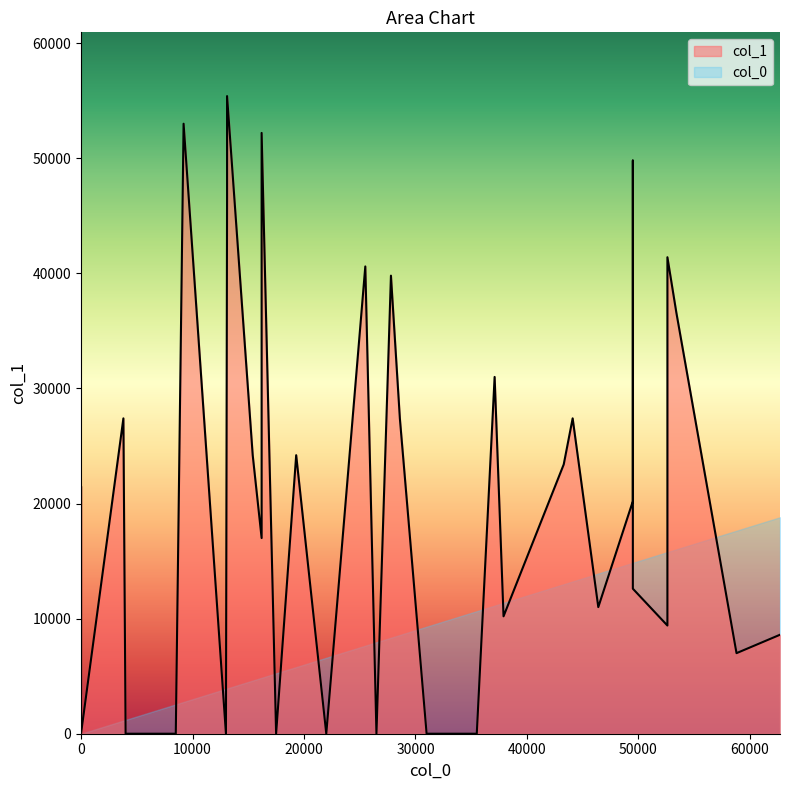

At which category does col_0 reach its first local peak?

3